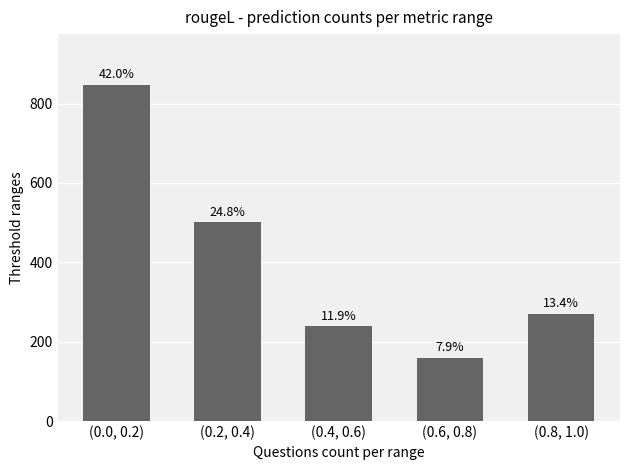

Rank the categories by value from highest to lowest.

(0.0, 0.2), (0.2, 0.4), (0.8, 1.0), (0.4, 0.6), (0.6, 0.8)